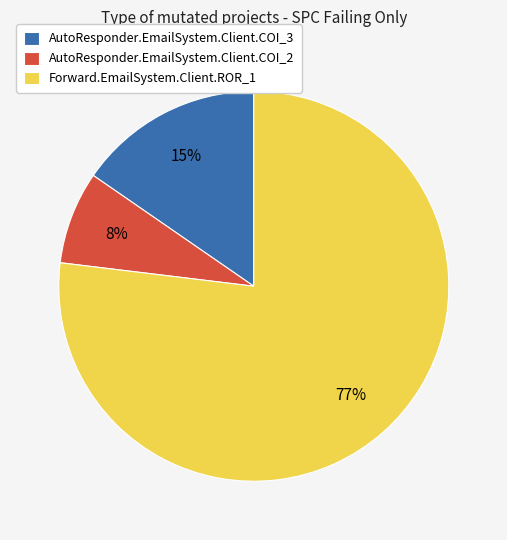

Which has a higher value, Forward.EmailSystem.Client.ROR_1 or AutoResponder.EmailSystem.Client.COI_2?

Forward.EmailSystem.Client.ROR_1